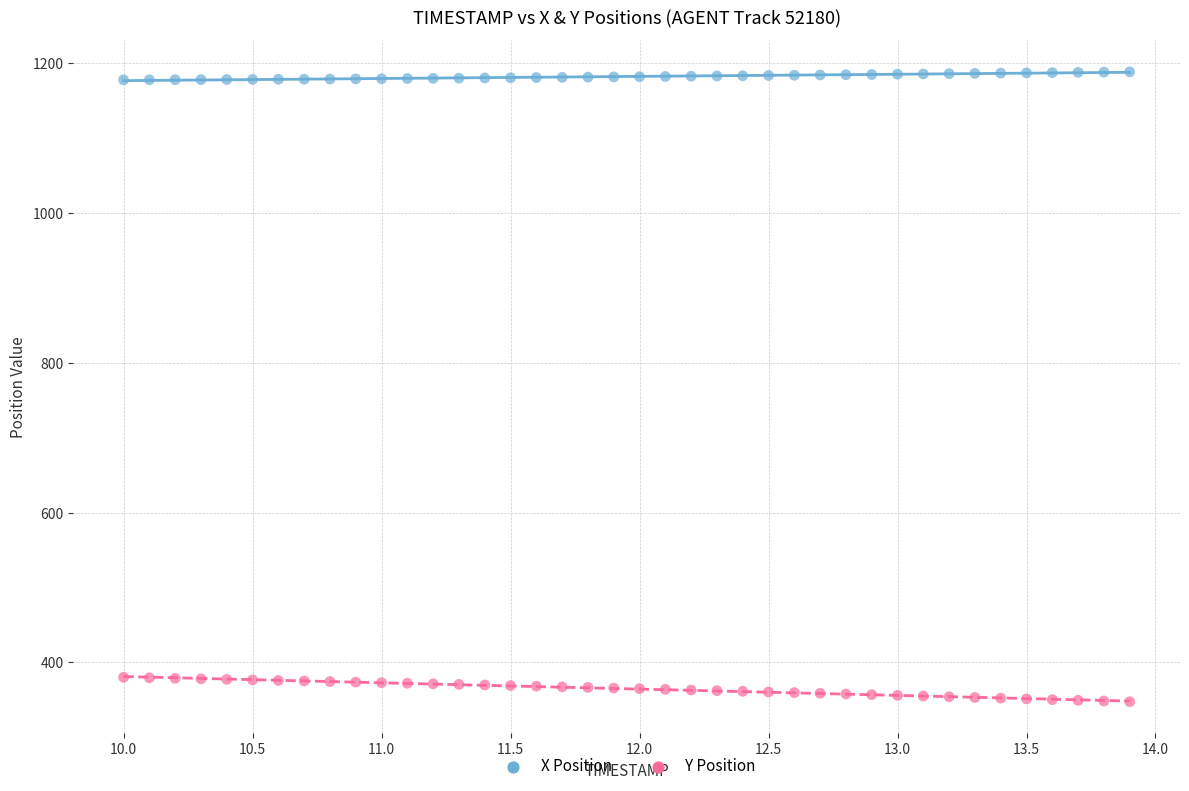

Which series reaches the maximum Y coordinate?

X Position